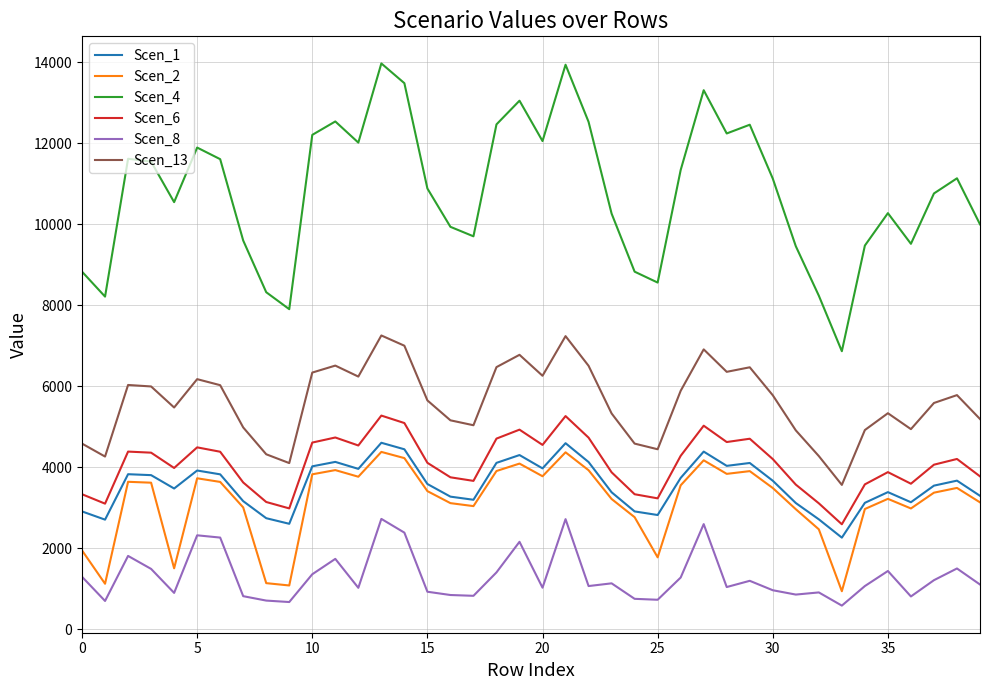

What is the greatest value displayed?

13971.0